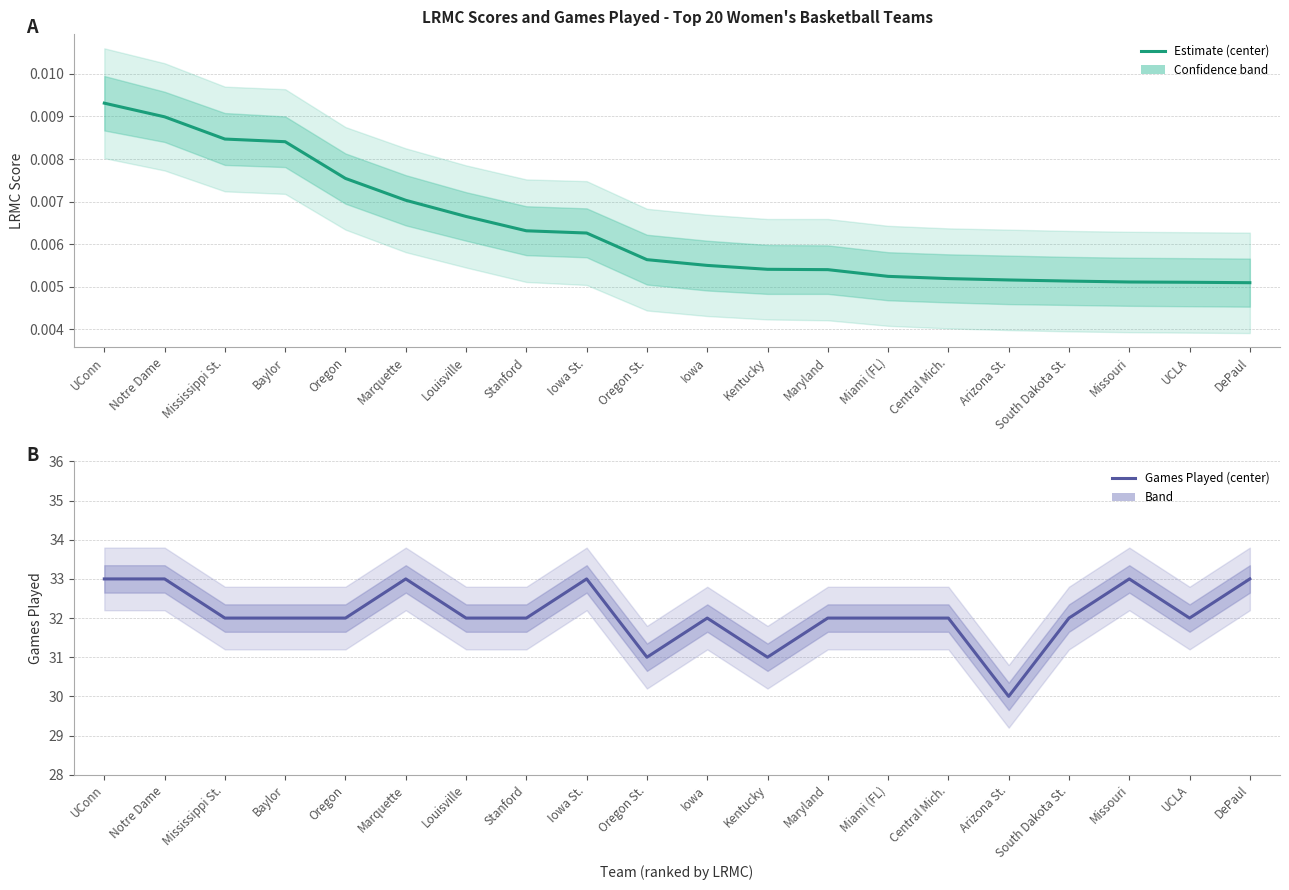

What is the greatest value displayed?

33.0